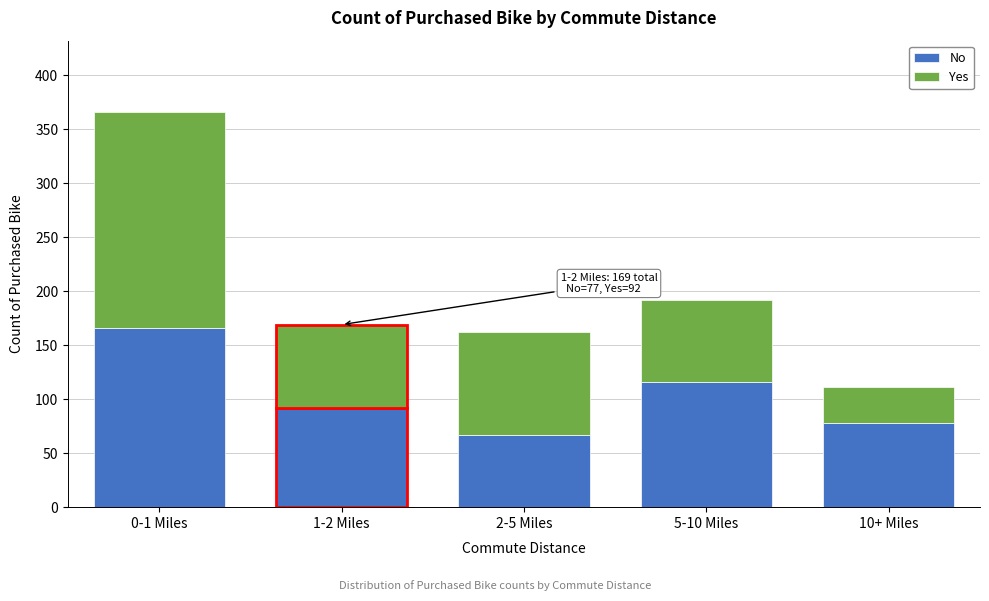

Reading left to right, transcribe the values for No.

0-1 Miles=166	1-2 Miles=92	2-5 Miles=67	5-10 Miles=116	10+ Miles=78